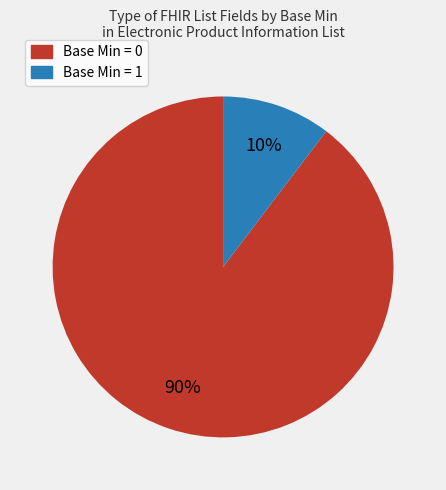

Do Base Min = 0 and Base Min = 1 together represent more than half of the pie?

Yes